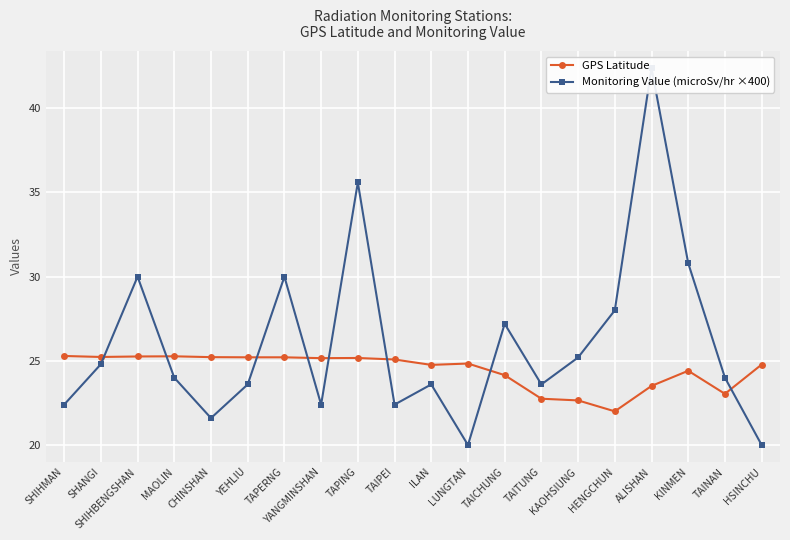

Where do Monitoring Value (microSv/hr ×400) and GPS Latitude first cross each other?

SHANGI and SHIHBENGSHAN